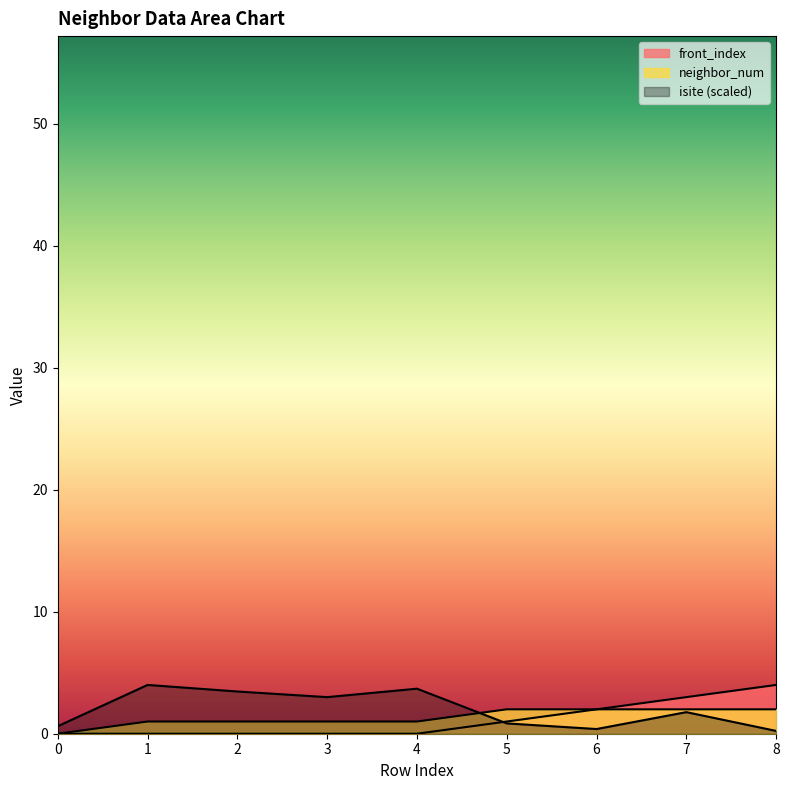

How many lines are shown in the chart?

3